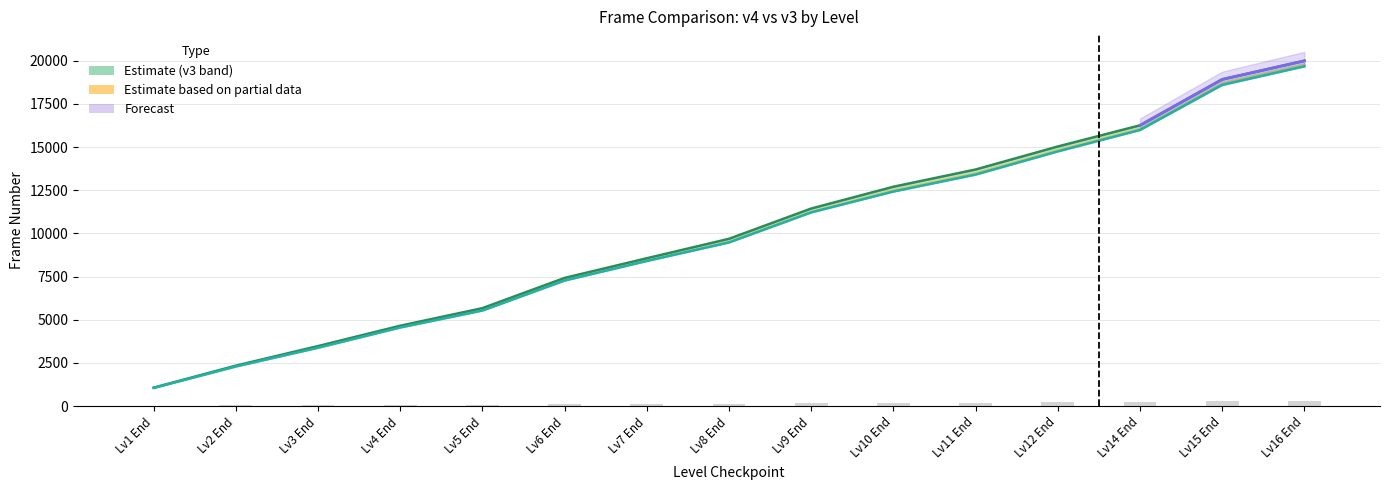

Between Lv3 End and Lv6 End, which series saw the biggest shift?

v3